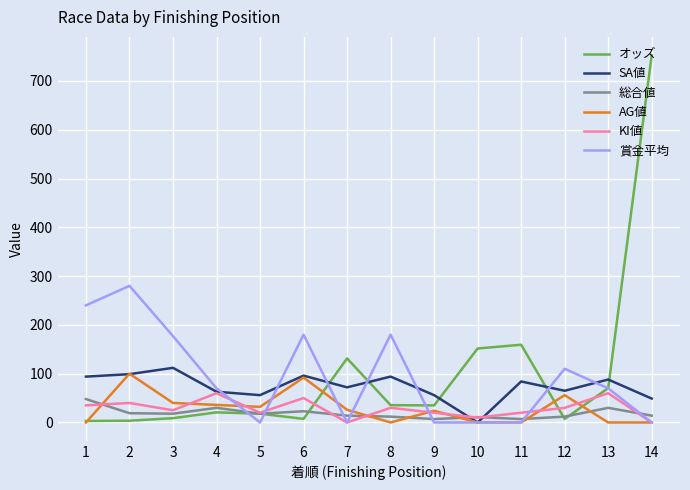

What is the difference between the maximum and second lowest values in the AG値 series?

100.0